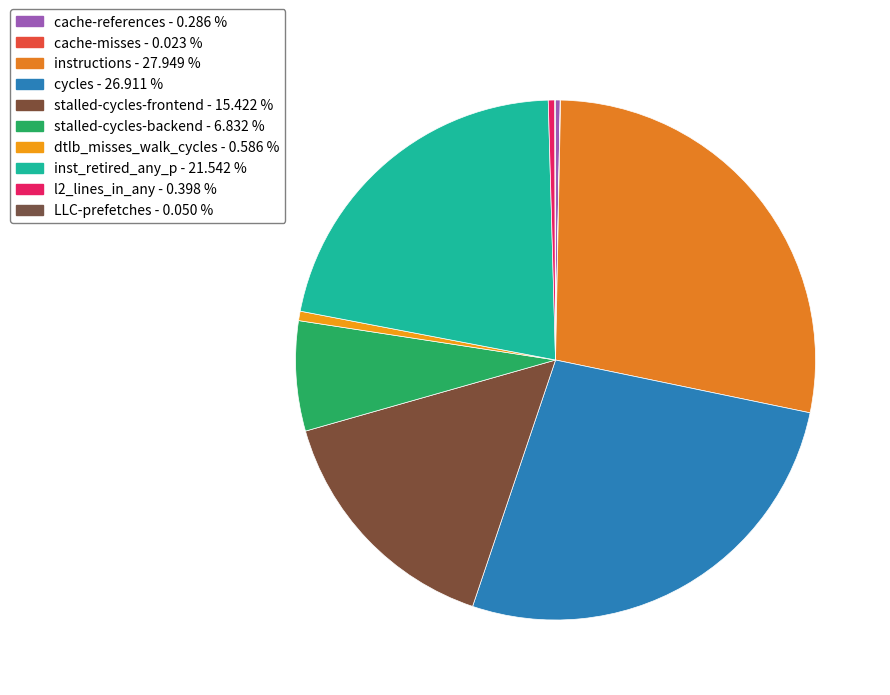

To the nearest percent, what percentage of the pie is dtlb_misses_walk_cycles?

1%